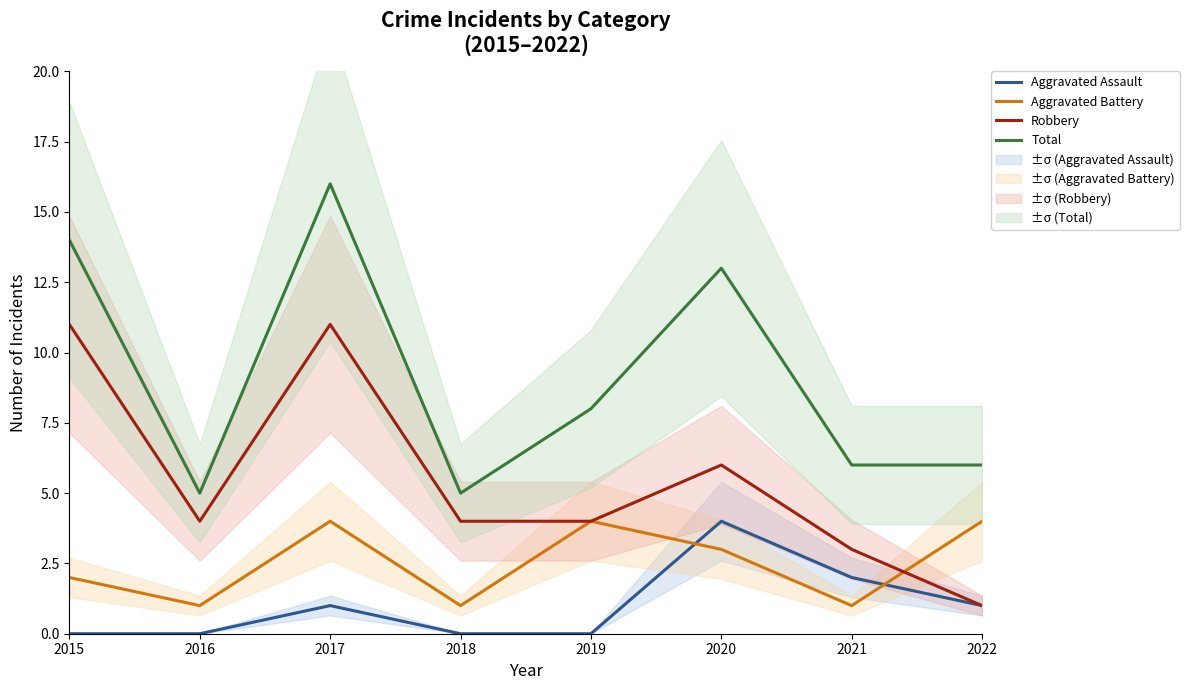

The Aggravated Assault series shows 2 at 2019. True or false?

False